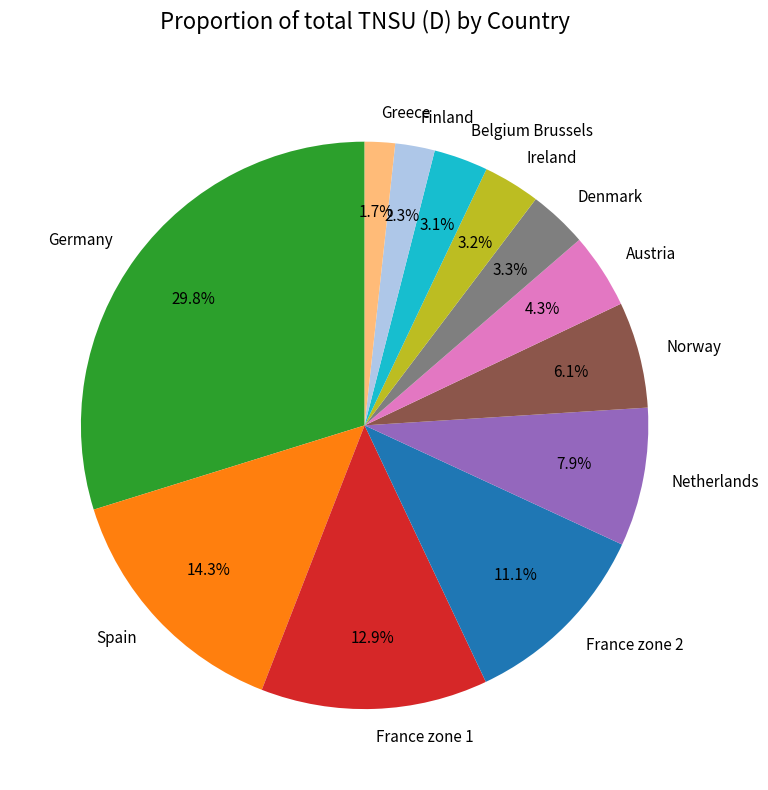

Count the number of slices in the pie.

12